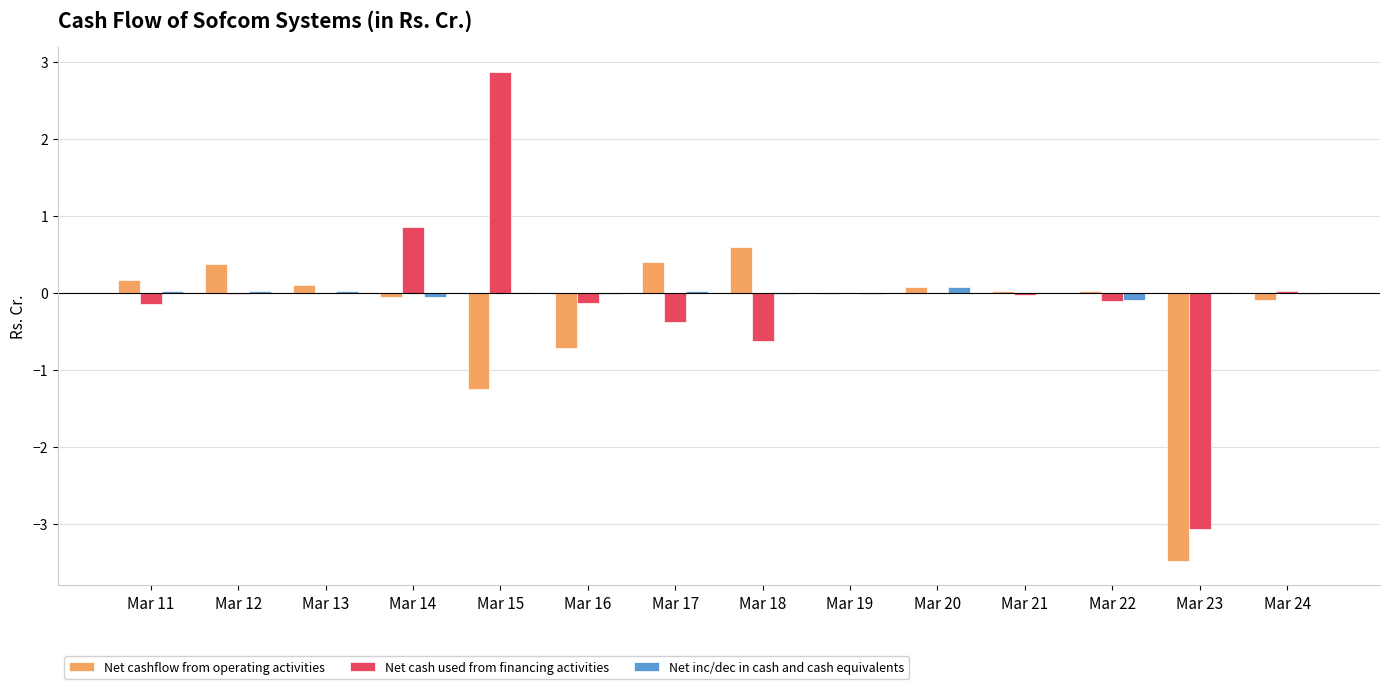

Count the number of data series in this chart.

3